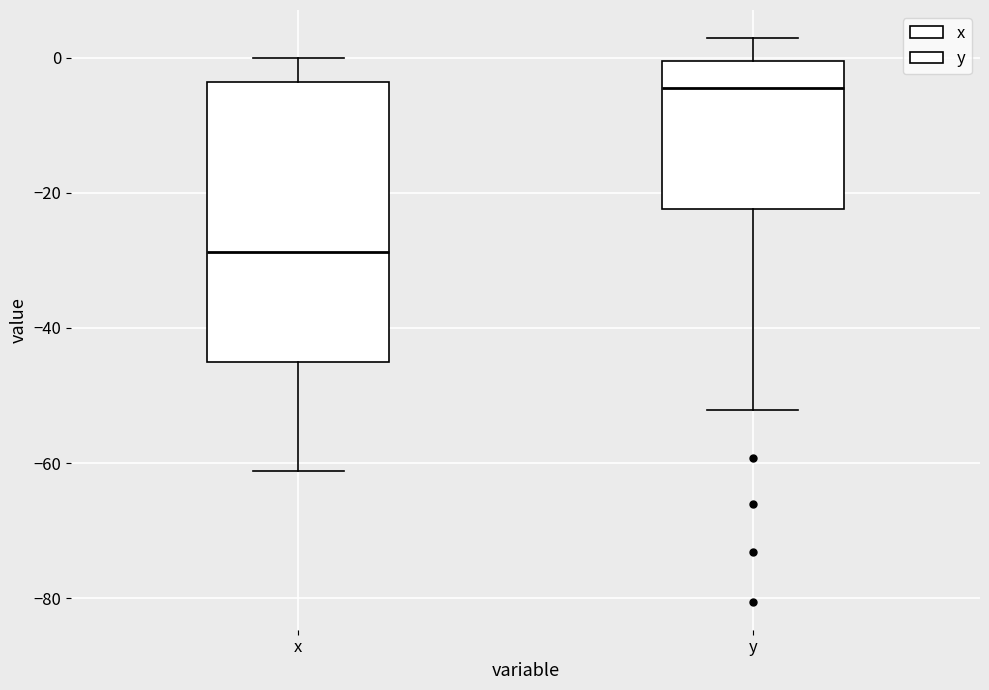

Reading left to right, transcribe this box plot: for each box, give where its median line is, the range the box spans, and where its two whiskers end, as read against the y-axis. The values are not printed on the chart, so give them approximately, as read against the axis.

x: median -28, box -46 to -4, whiskers -62 to 0
y: median -4, box -22 to 0, whiskers -52 to 2